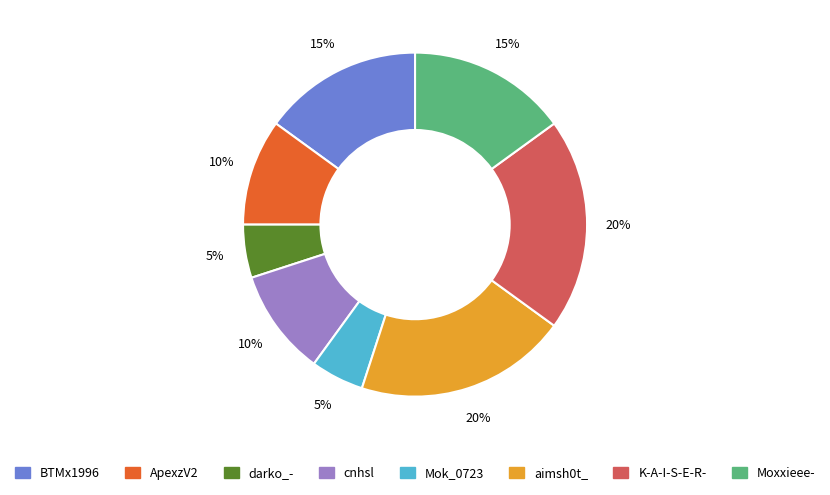

Does K-A-I-S-E-R- represent more than half of the total?

No